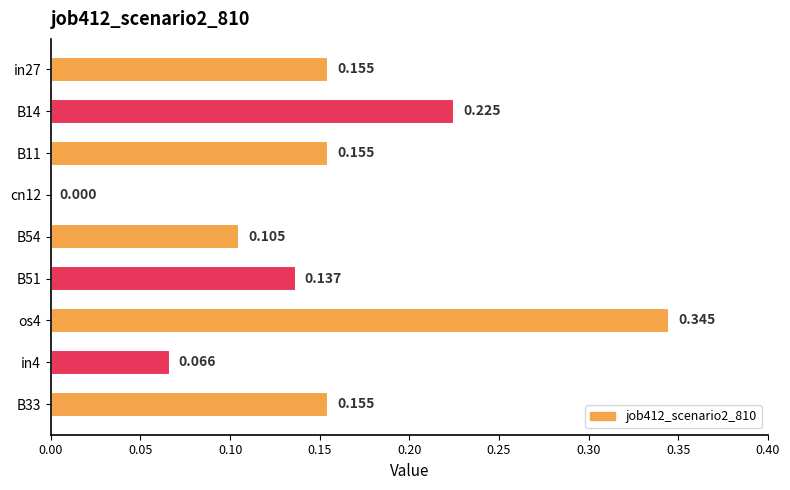

Are the bars horizontal?

Yes